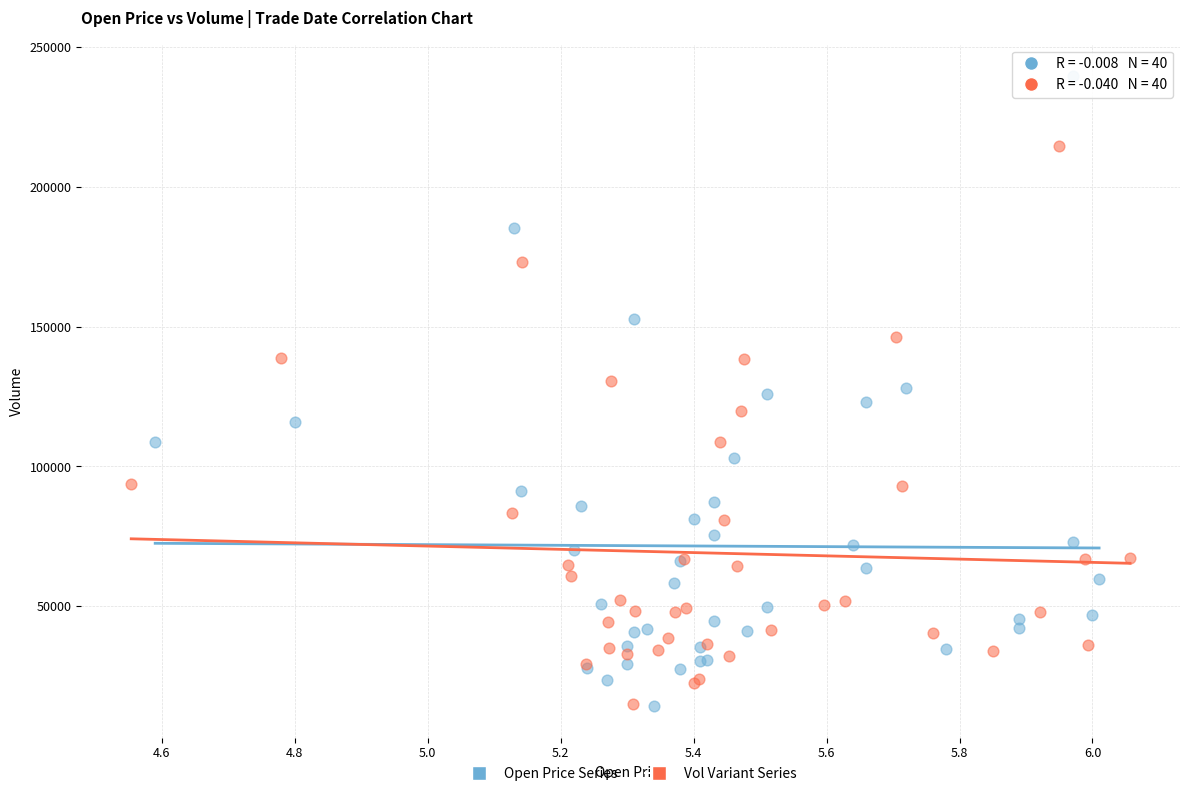

What are all the series names shown in the legend?

Open Price Series, Vol Variant Series